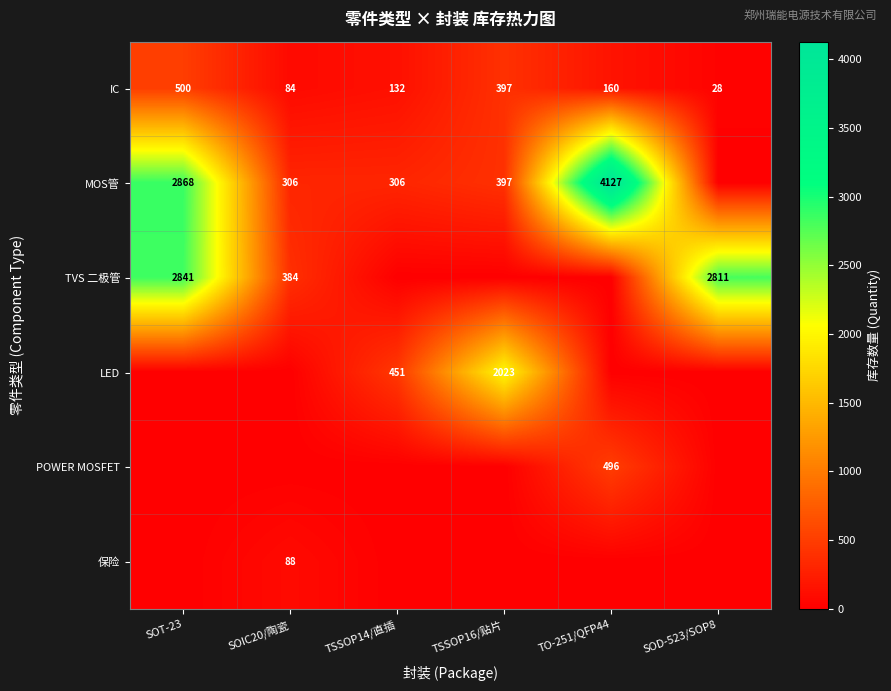

What is the total value across all series at SOT-23?

6209